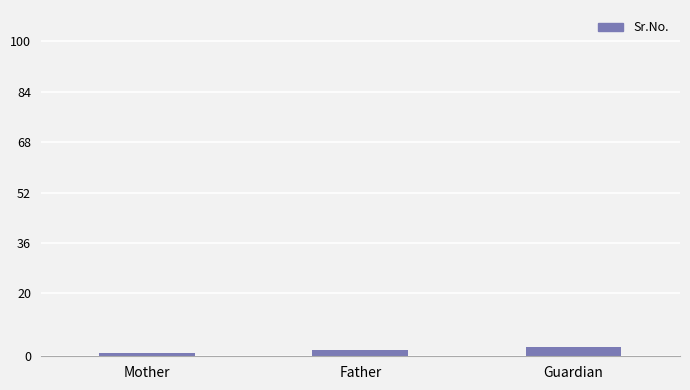

What is the change in value from Mother to Guardian?

+2